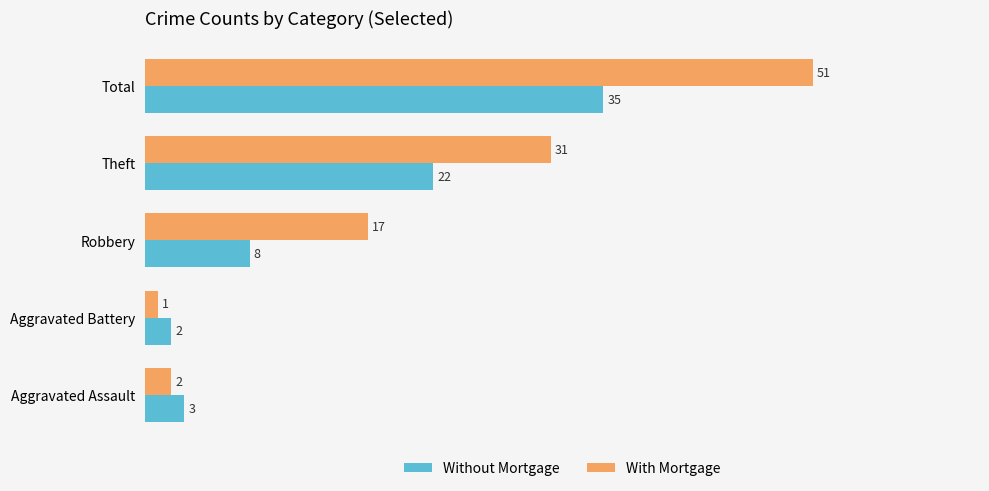

Count the number of categories in the chart.

5